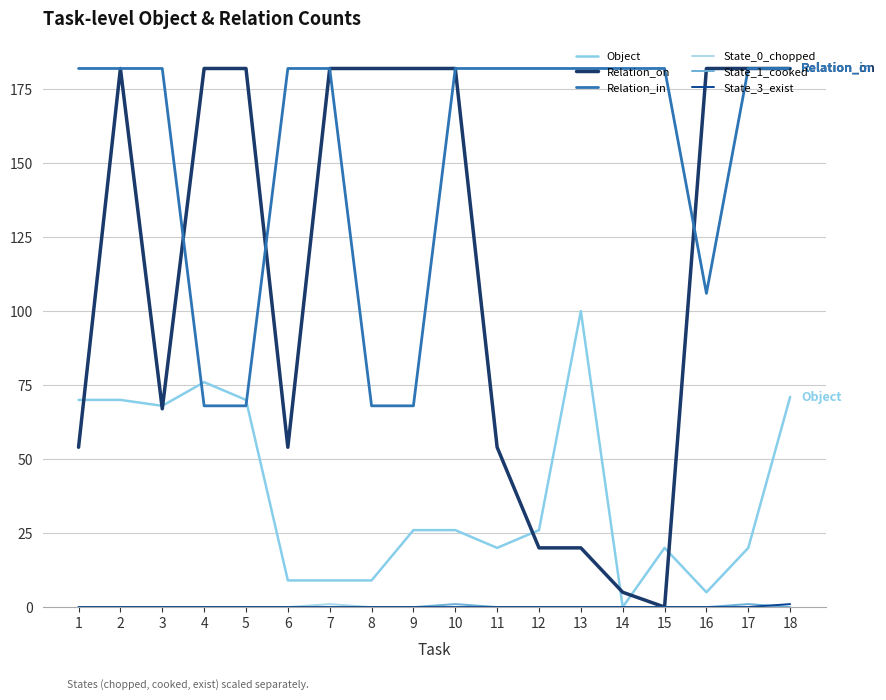

Does the chart display data point markers on the line(s)?

No